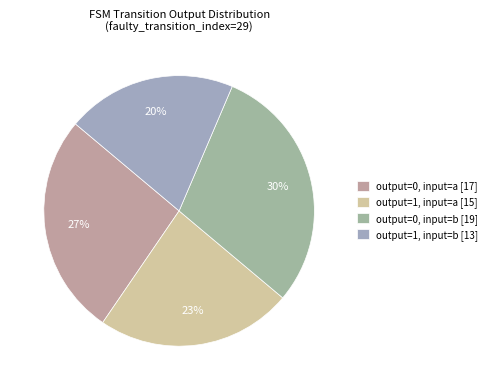

To the nearest percent, what portion does output=0, input=a represent?

27%